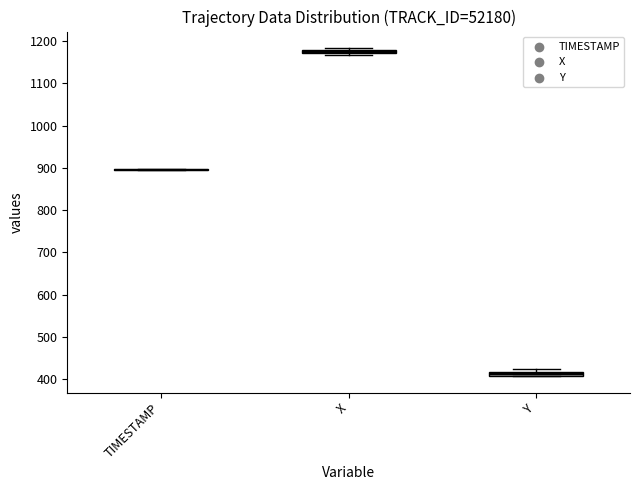

Where is the upper edge of the box for Y on the y-axis? The values are not printed on the chart, so give them approximately, as read against the axis.

420